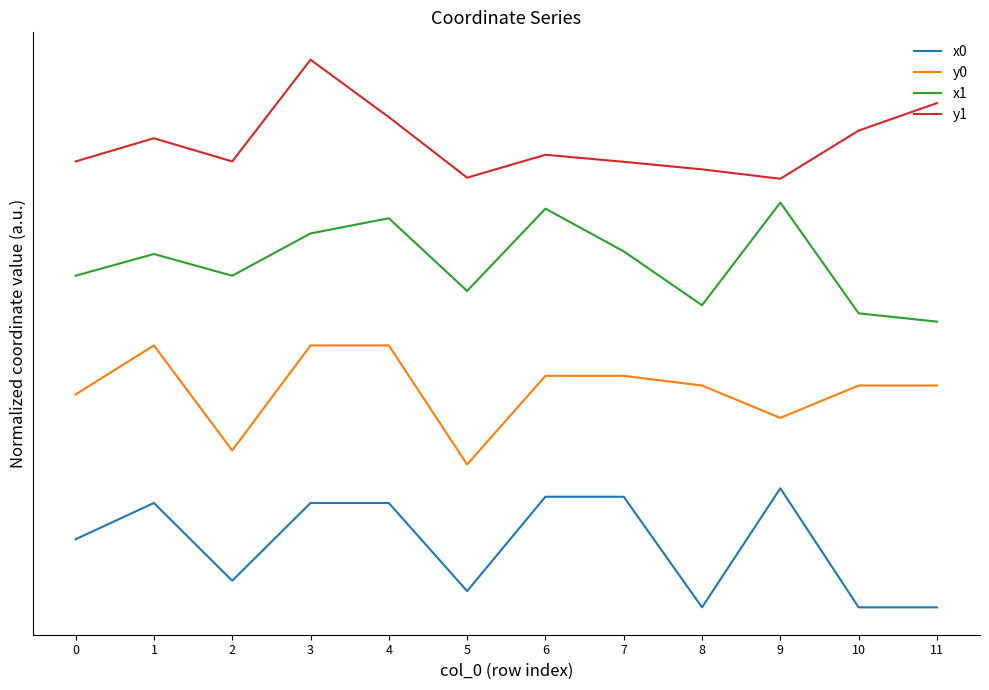

What is the difference between the maximum and minimum values in the y0 series?

1.0